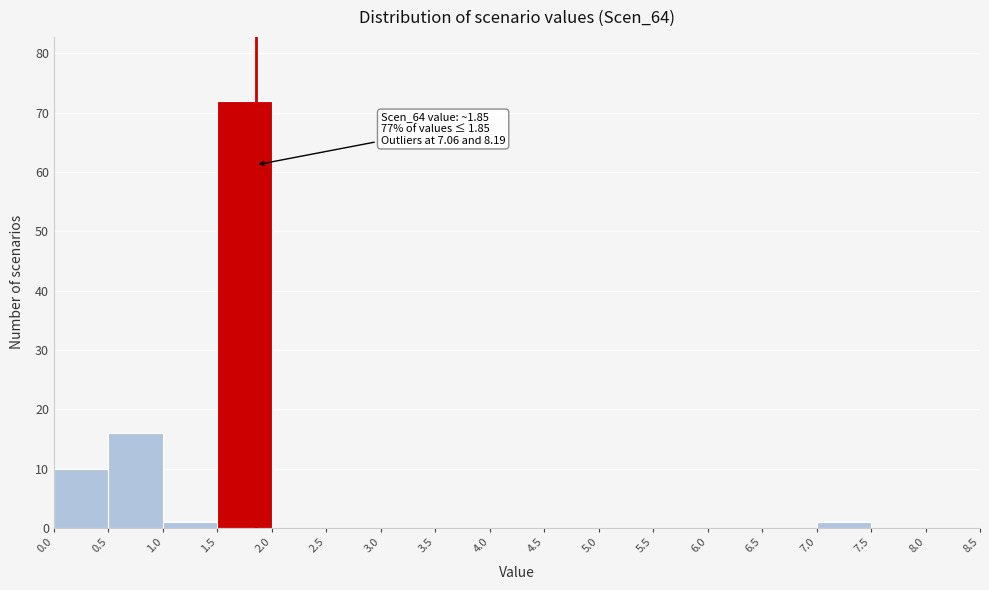

Over which range of the x-axis is the bar tallest?

1.5 to 2.0